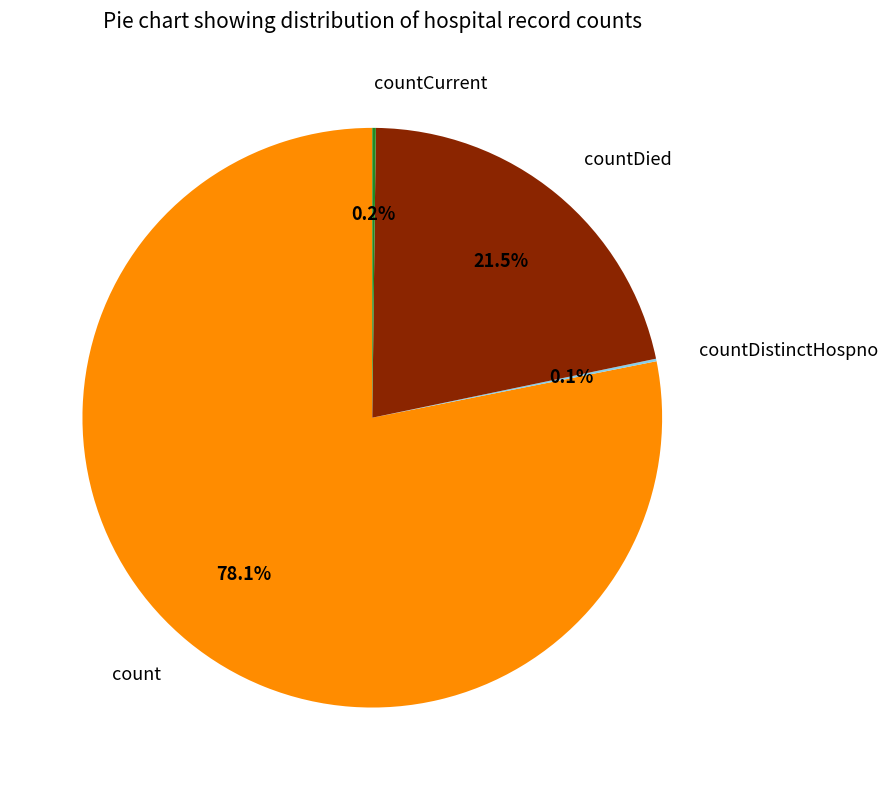

What is the largest slice in the pie chart?

count